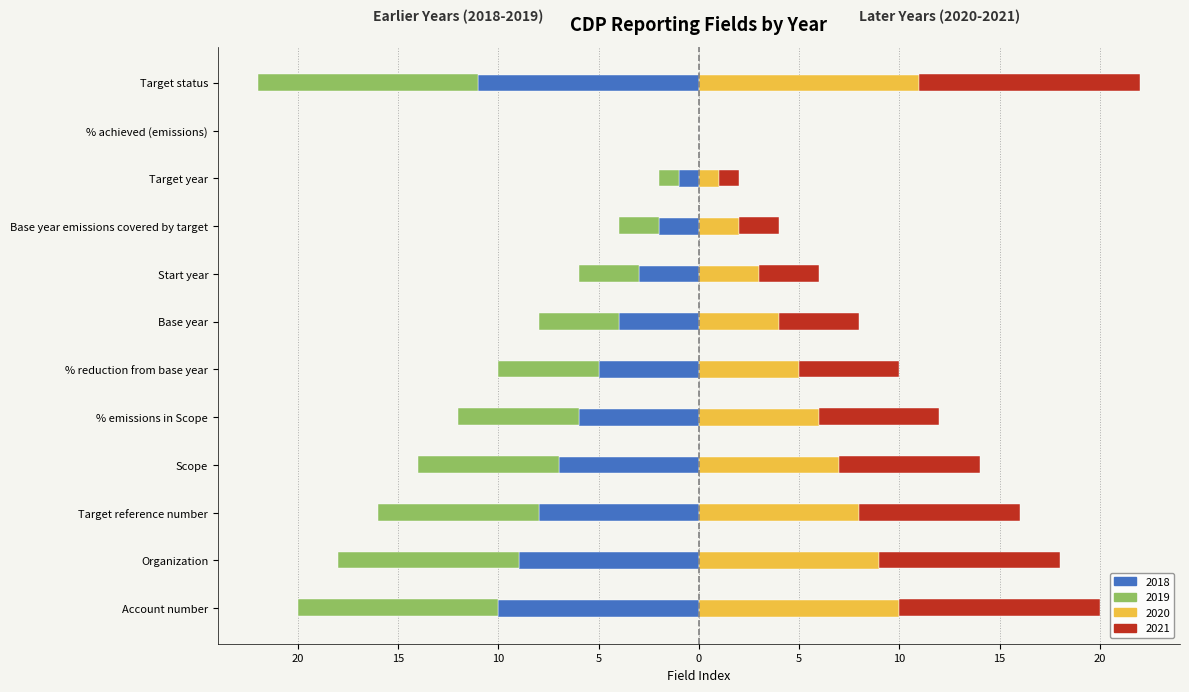

True or false: 2021 has a value of 7 at Base year.

False